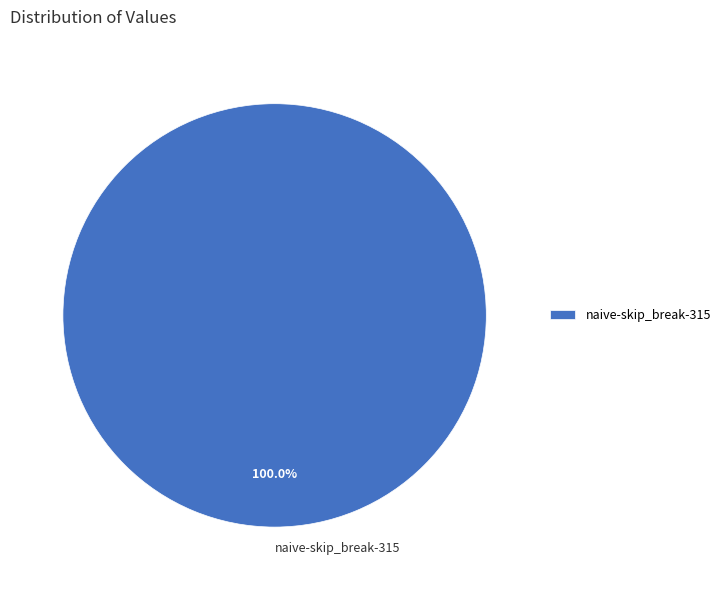

Does naive-skip_break-315 represent more than half of the total?

Yes